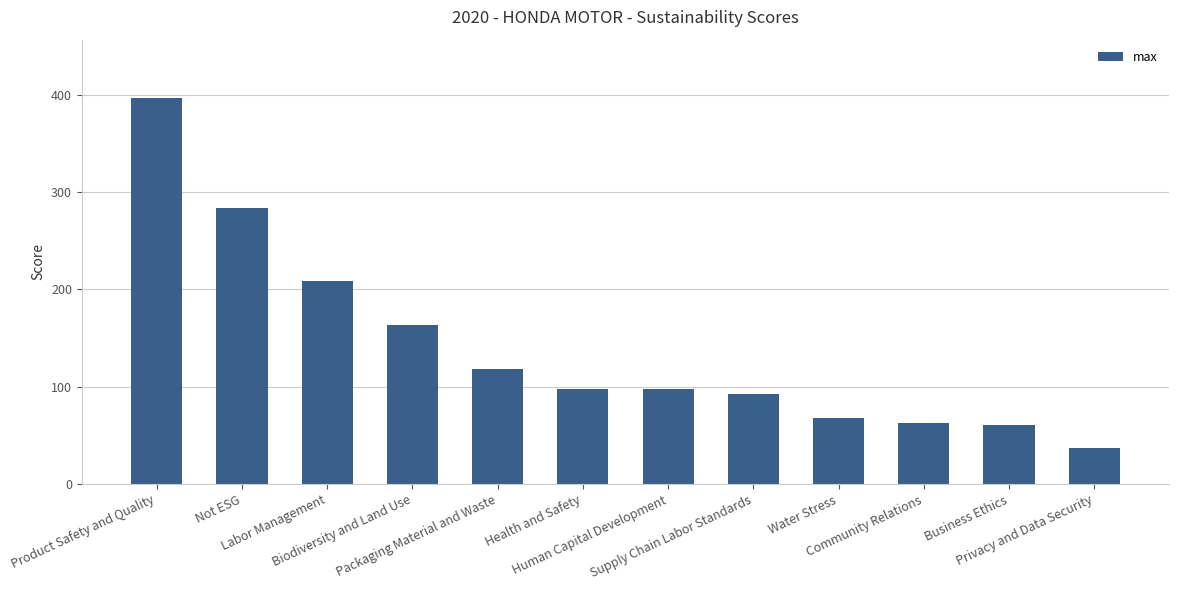

What is the value of the 5th bar from the left?

118